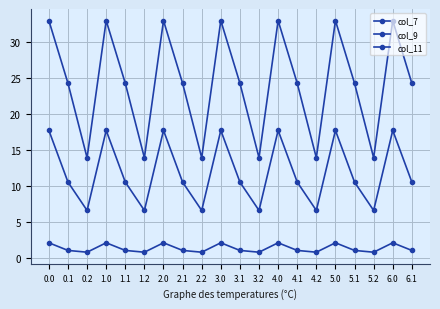

Between 3.1 and 5.1, which series saw the biggest shift?

col_7